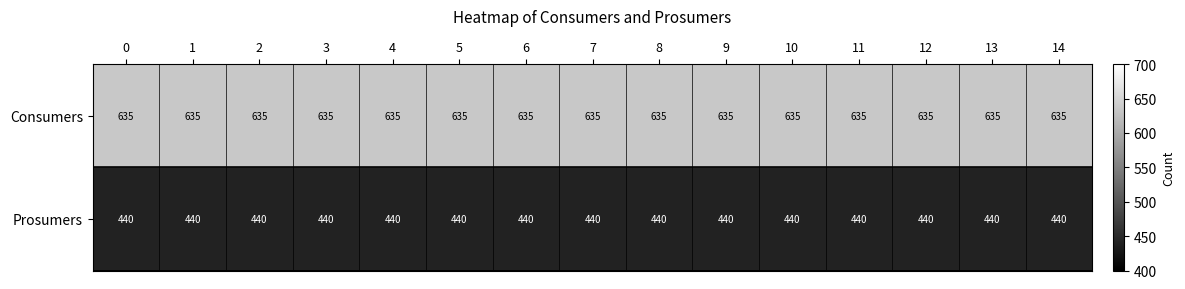

Which series has the largest total across all categories?

Consumers